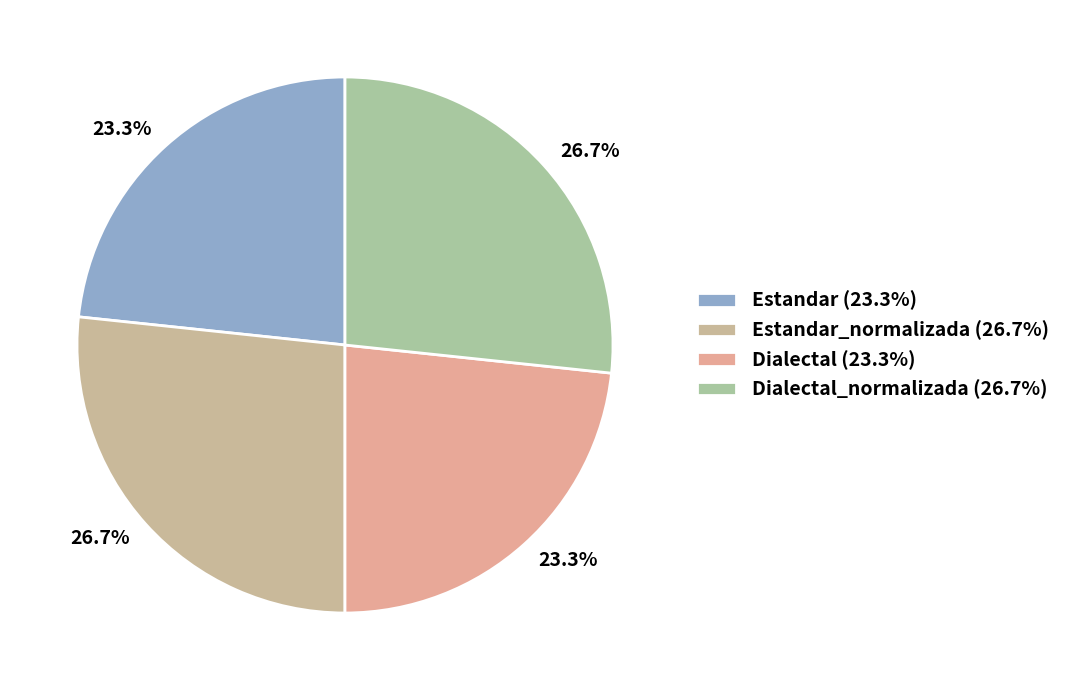

Which category has the smallest portion of the pie?

Estandar